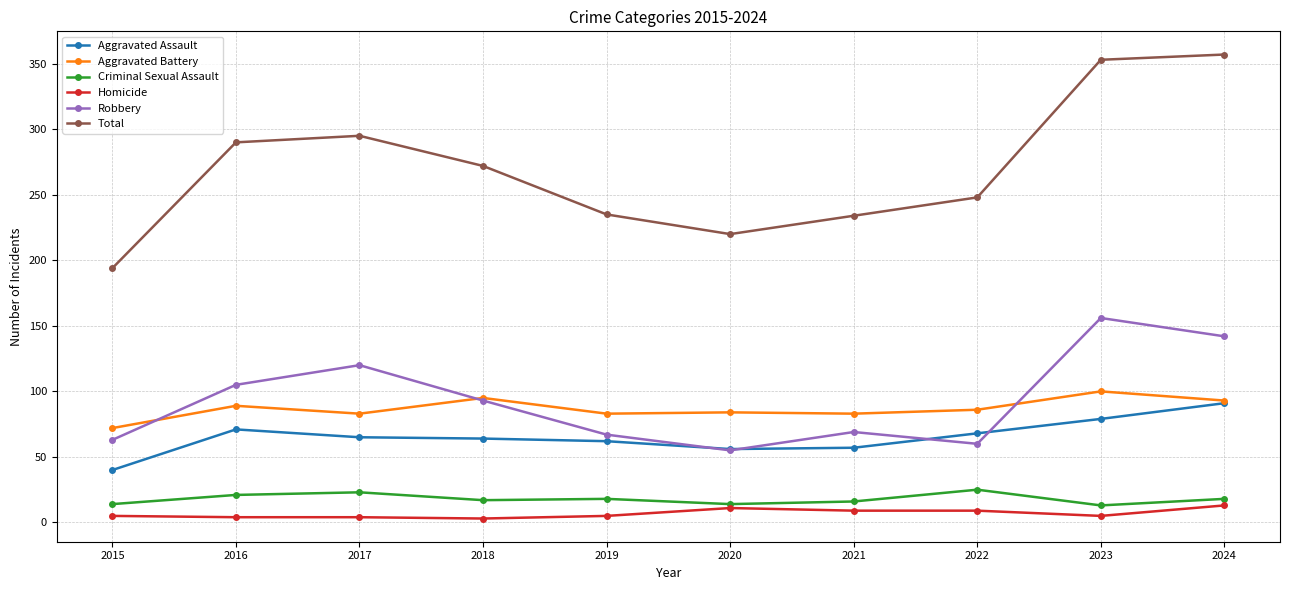

Which series has the widest spread of values?

Total